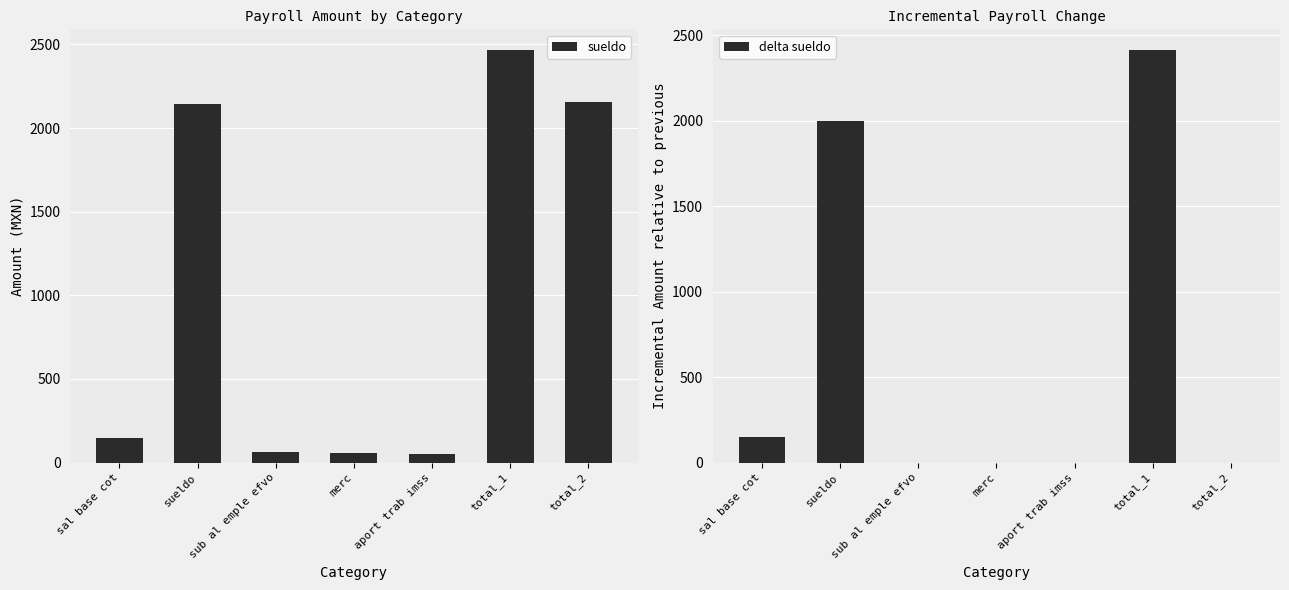

Reading left to right, what are all the values shown in this chart?

sueldo: 149.5	2145.0	65.6	54.0	53.2	2467.3	2157.4
delta sueldo: 149.5	1995.5	0.0	0.0	0.0	2414.1	0.0